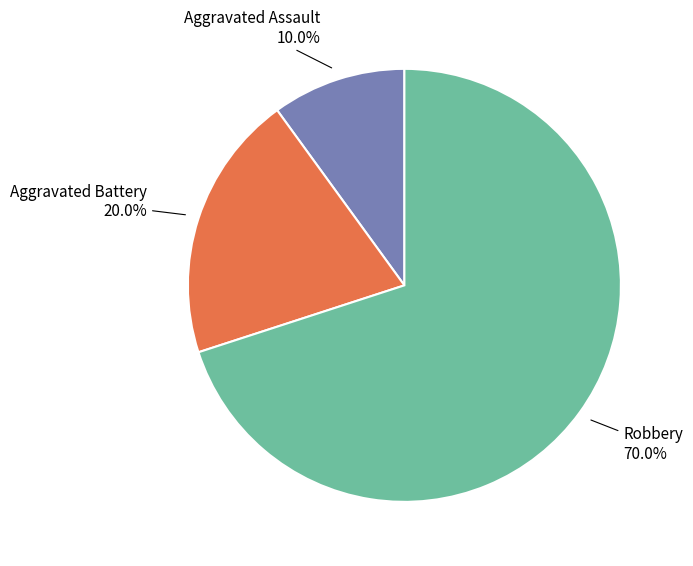

Combined, do Aggravated Battery and Robbery account for over 50%?

Yes